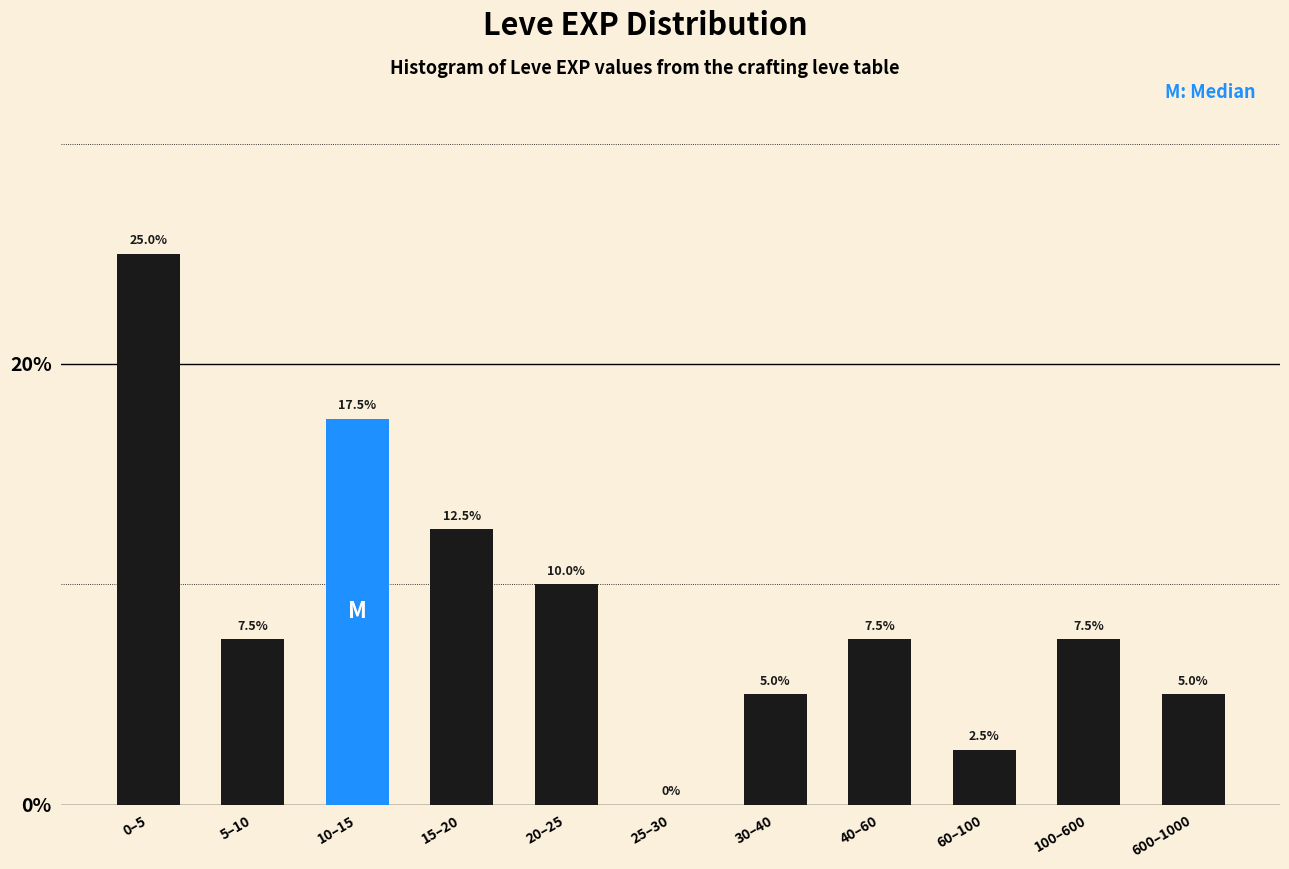

Reading left to right, extract all data points from this chart.

0–5=25.0	5–10=7.5	10–15=17.5	15–20=12.5	20–25=10.0	25–30=0.0	30–40=5.0	40–60=7.5	60–100=2.5	100–600=7.5	600–1000=5.0